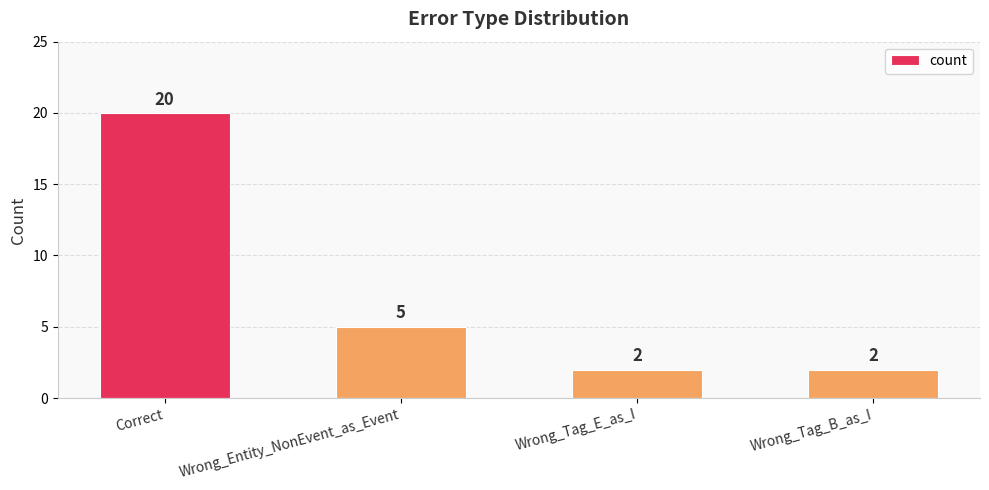

Does the chart contain stacked bars?

No